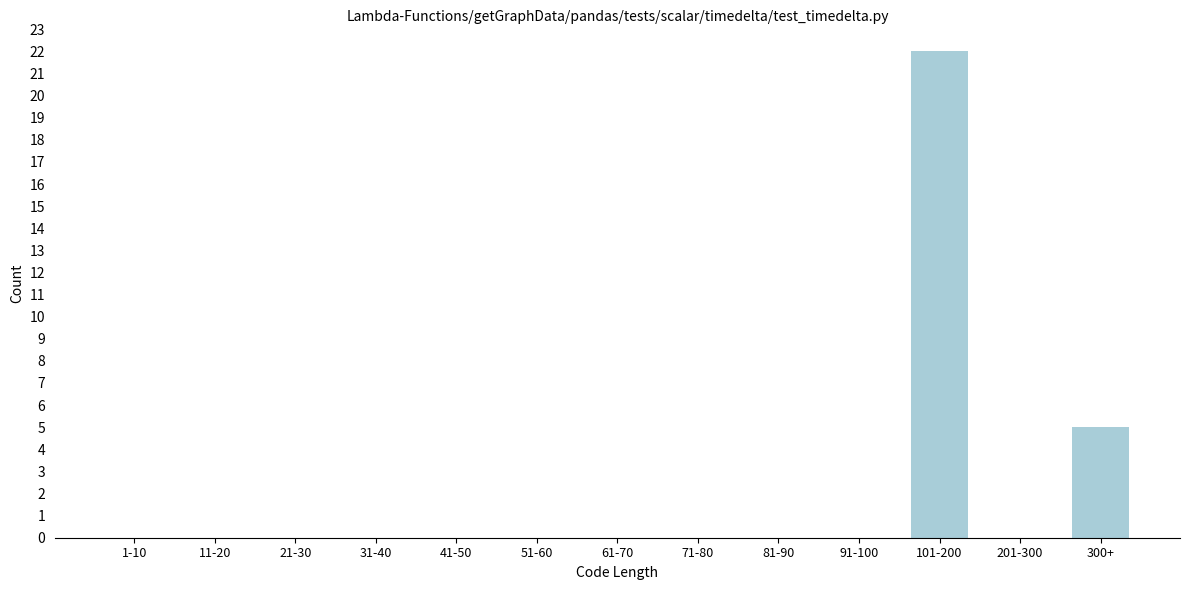

Reading right to left, transcribe all the data shown in this chart.

300+=5	201-300=0	101-200=22	91-100=0	81-90=0	71-80=0	61-70=0	51-60=0	41-50=0	31-40=0	21-30=0	11-20=0	1-10=0